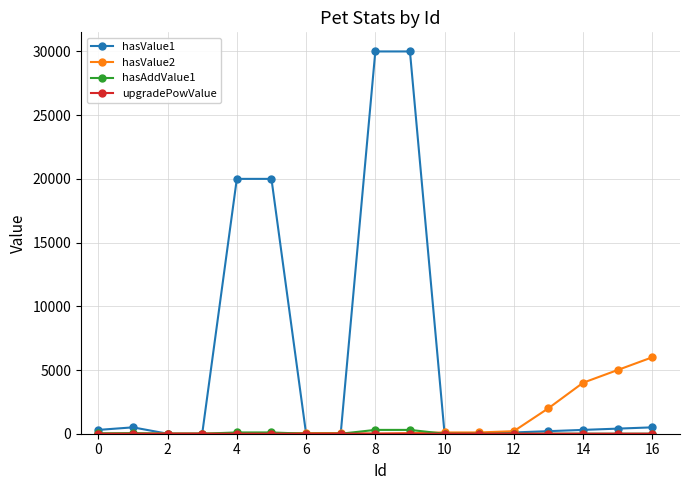

At how many categories does at least one series exceed 2412?

7